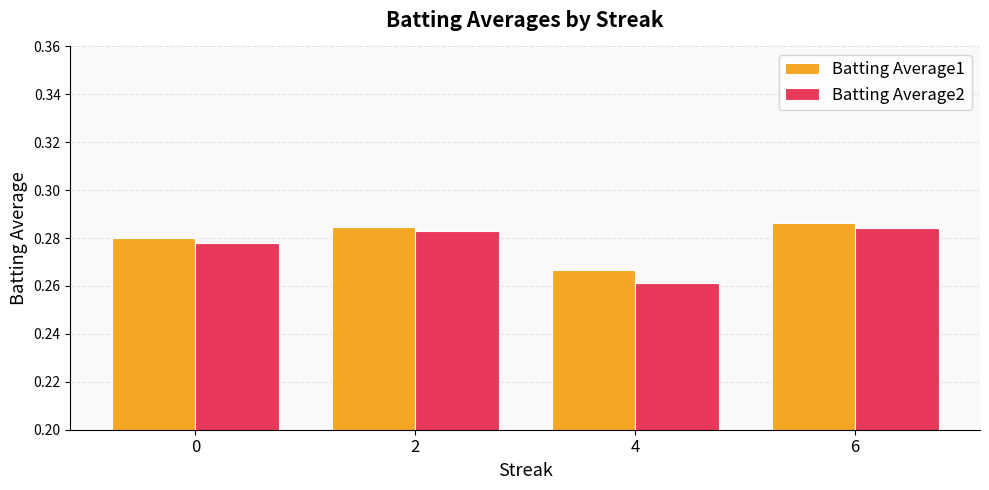

Is it true that Batting Average1 equals 0.1 at 6?

False